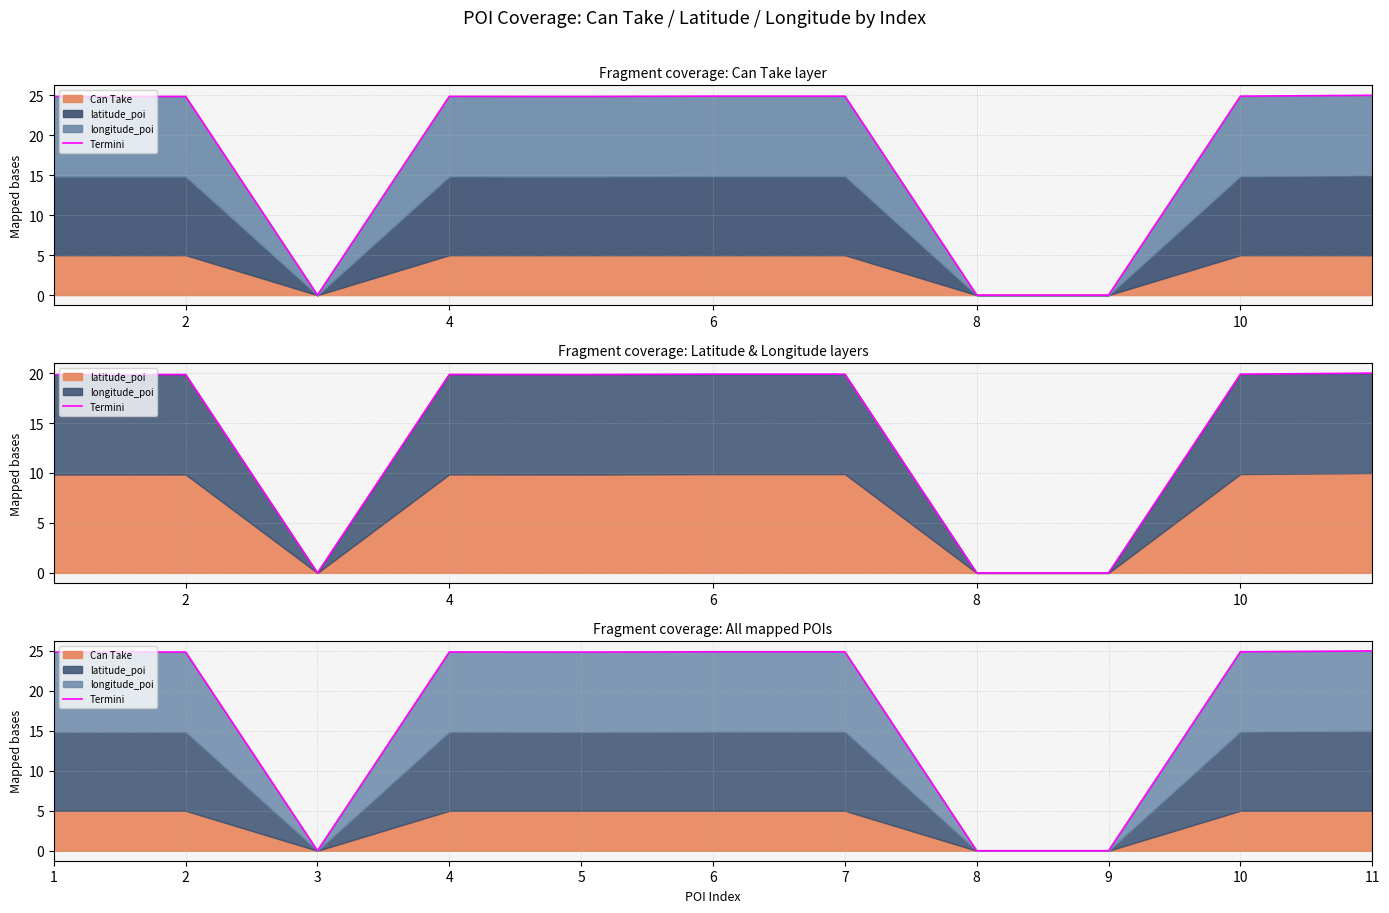

At which label is the value closest to 12?

3